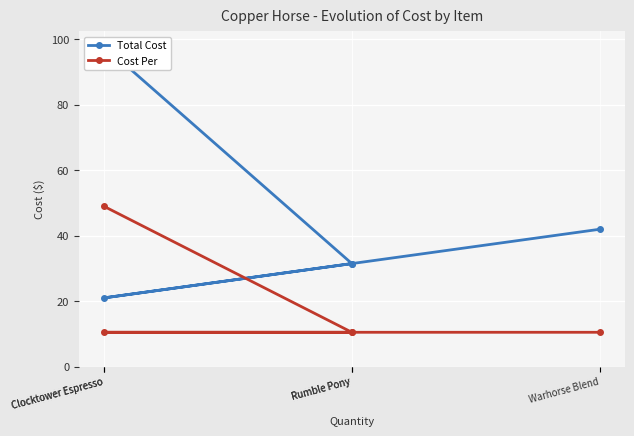

How many lines are shown in the chart?

2